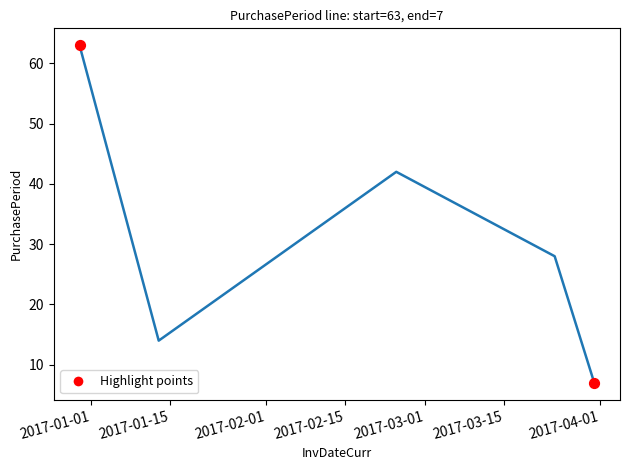

What is the greatest value displayed?

63